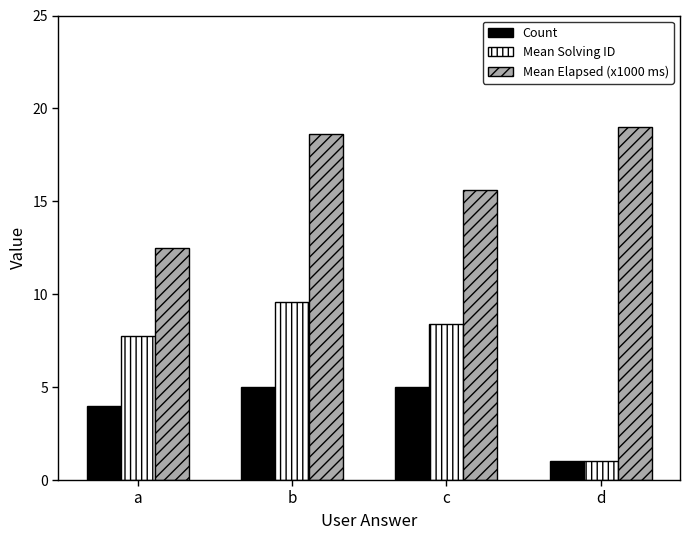

What are all the series names shown in the legend?

Count, Mean Solving ID, Mean Elapsed (x1000 ms)